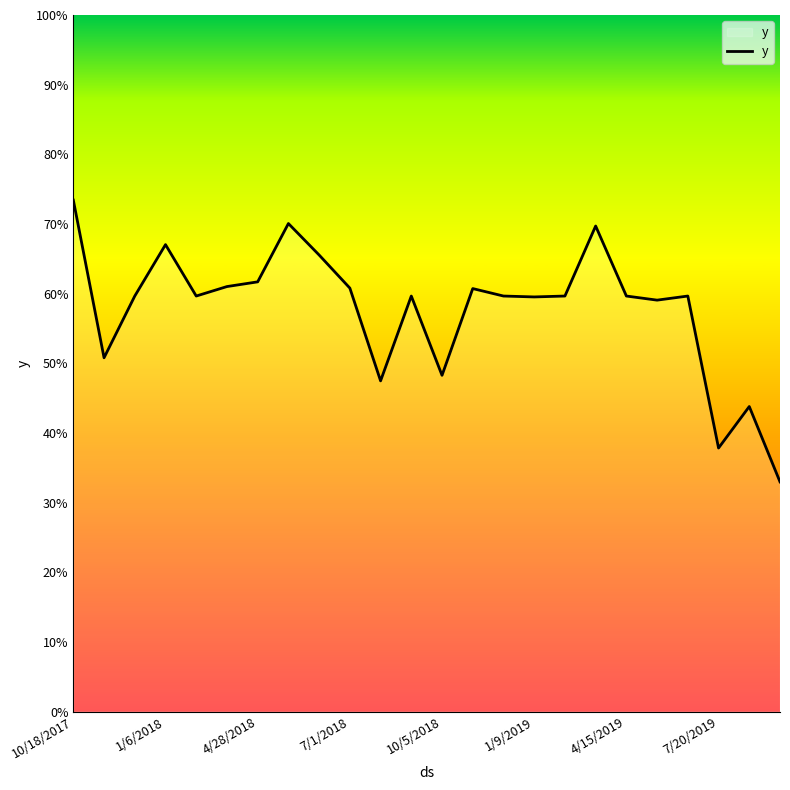

Does the chart display data point markers on the line(s)?

No